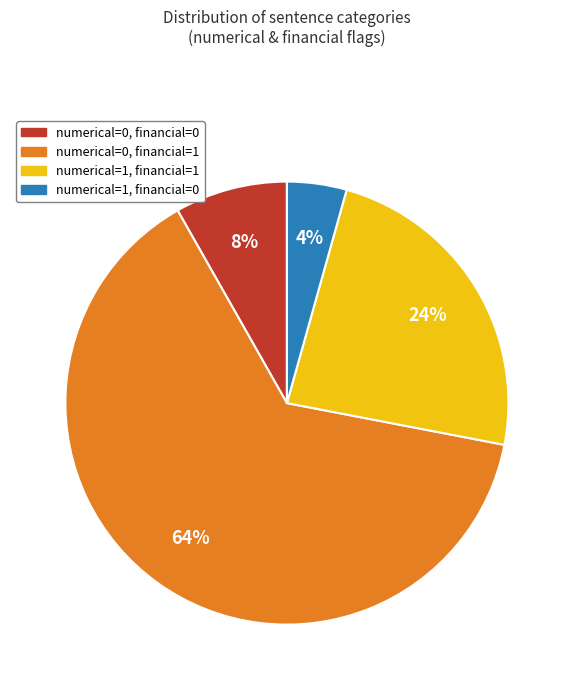

What is the largest slice in the pie chart?

numerical=0, financial=1